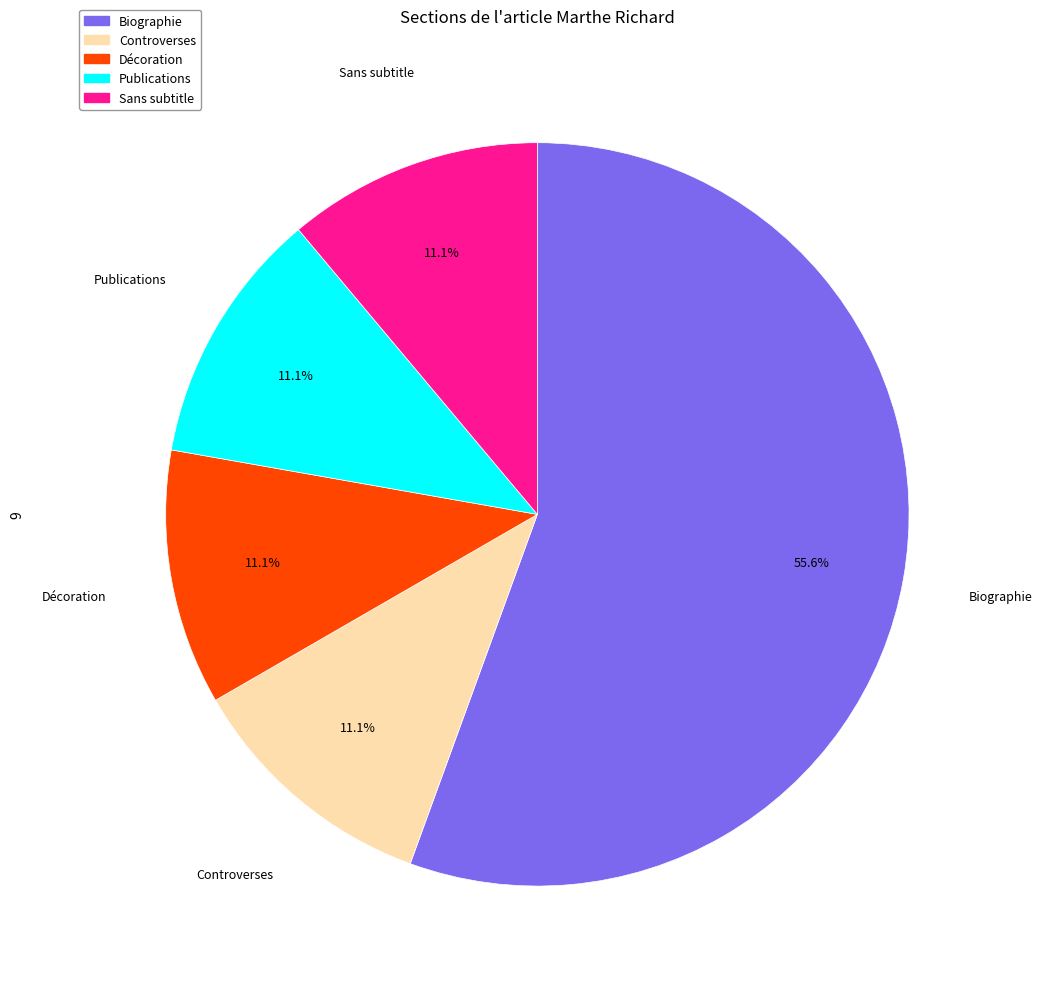

Which slice is the largest?

Biographie